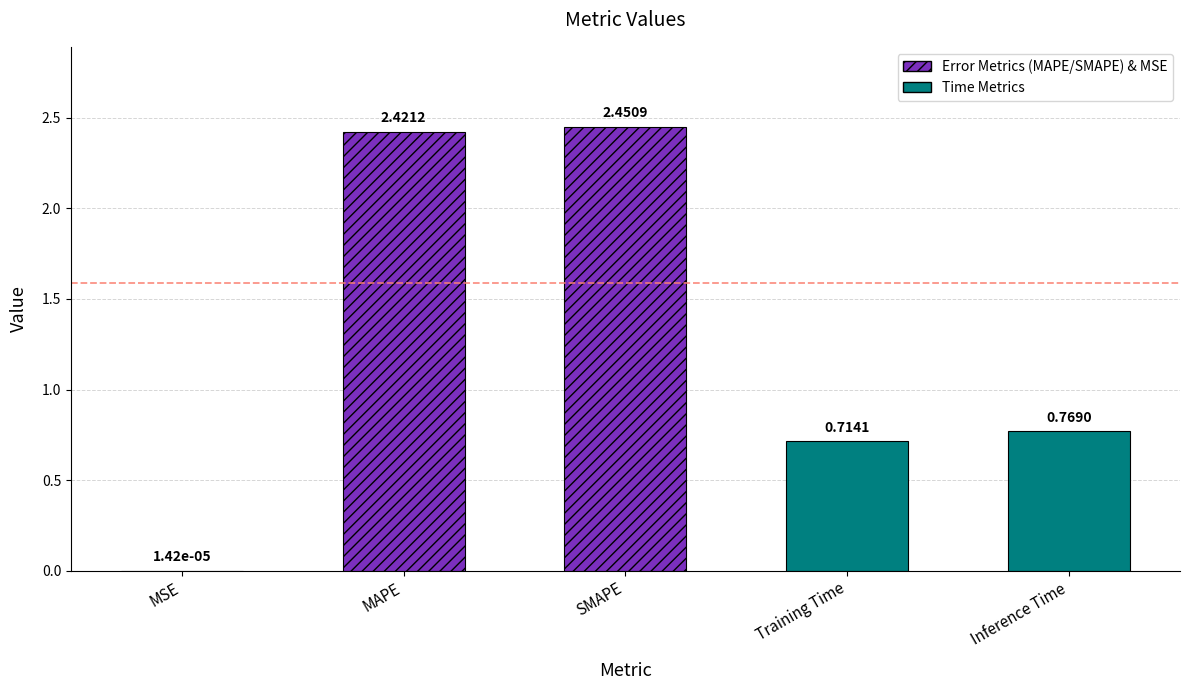

What is the difference between the second highest and second lowest values?

1.7